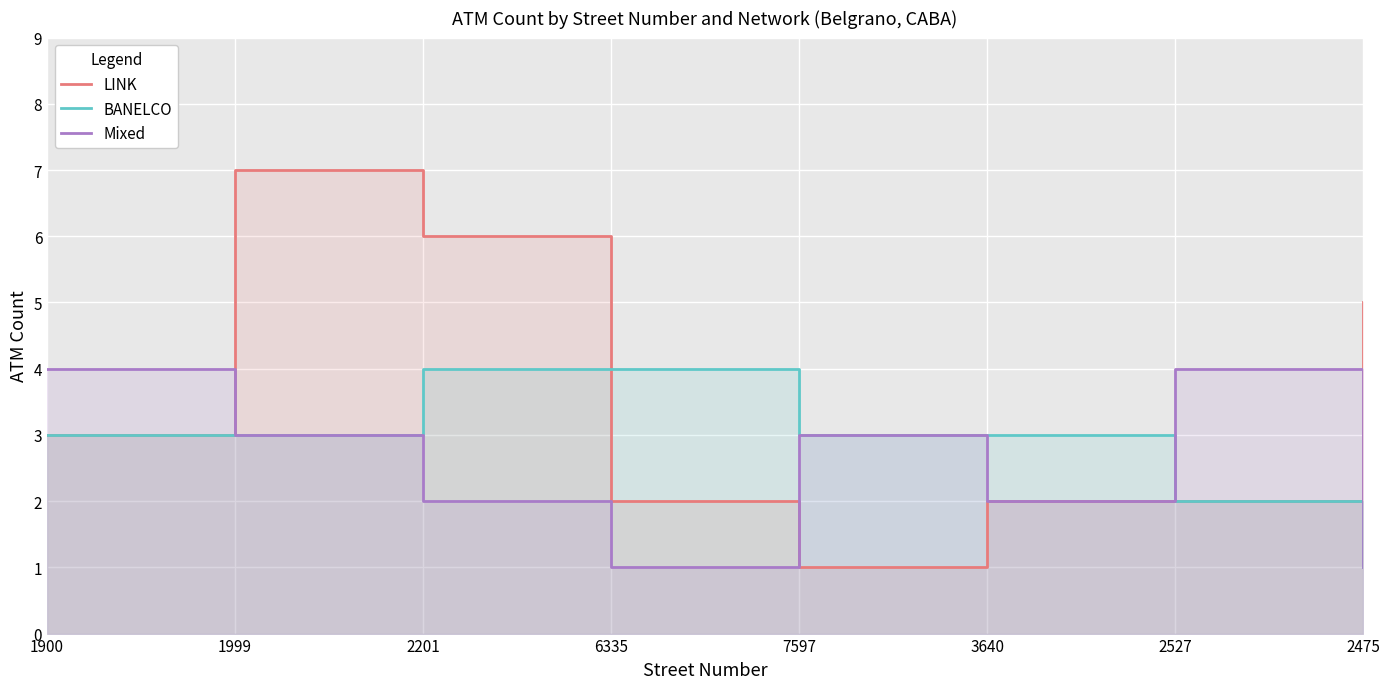

Read the Mixed value at 2201.

2